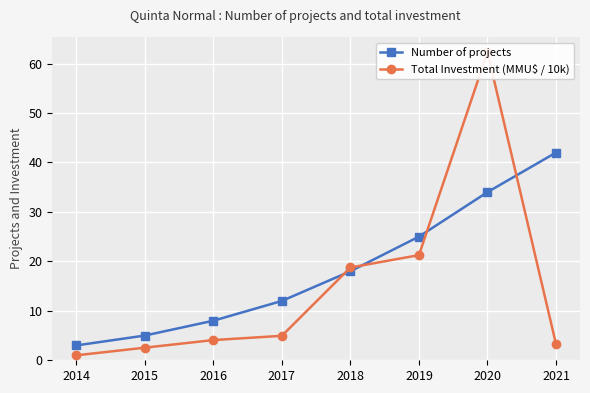

What is the spread (max minus min) of values at 2015?

2.4